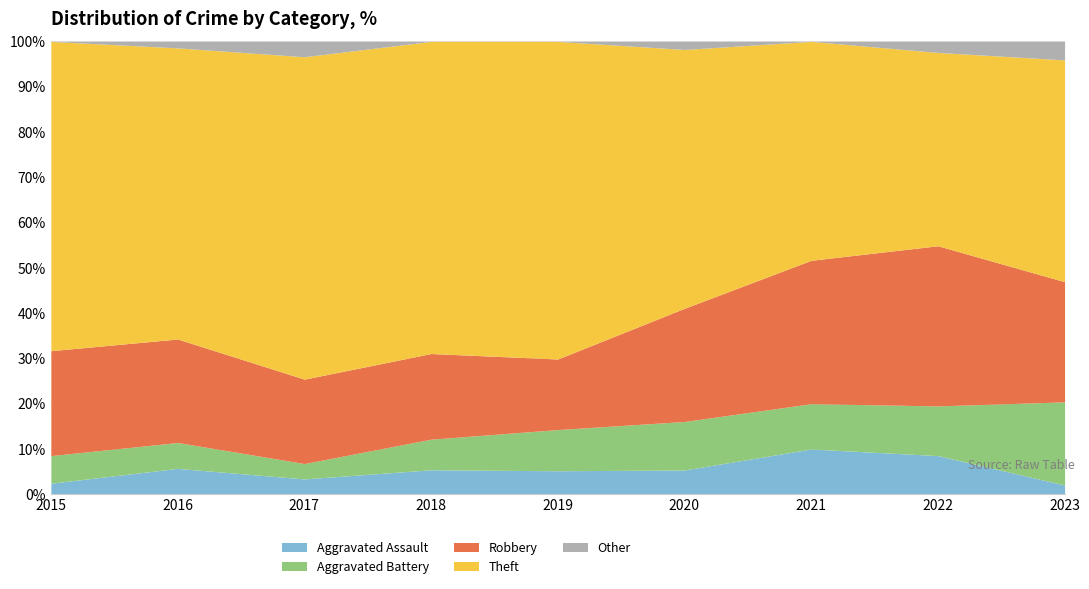

Read the Aggravated Assault value at 2017.

3.4